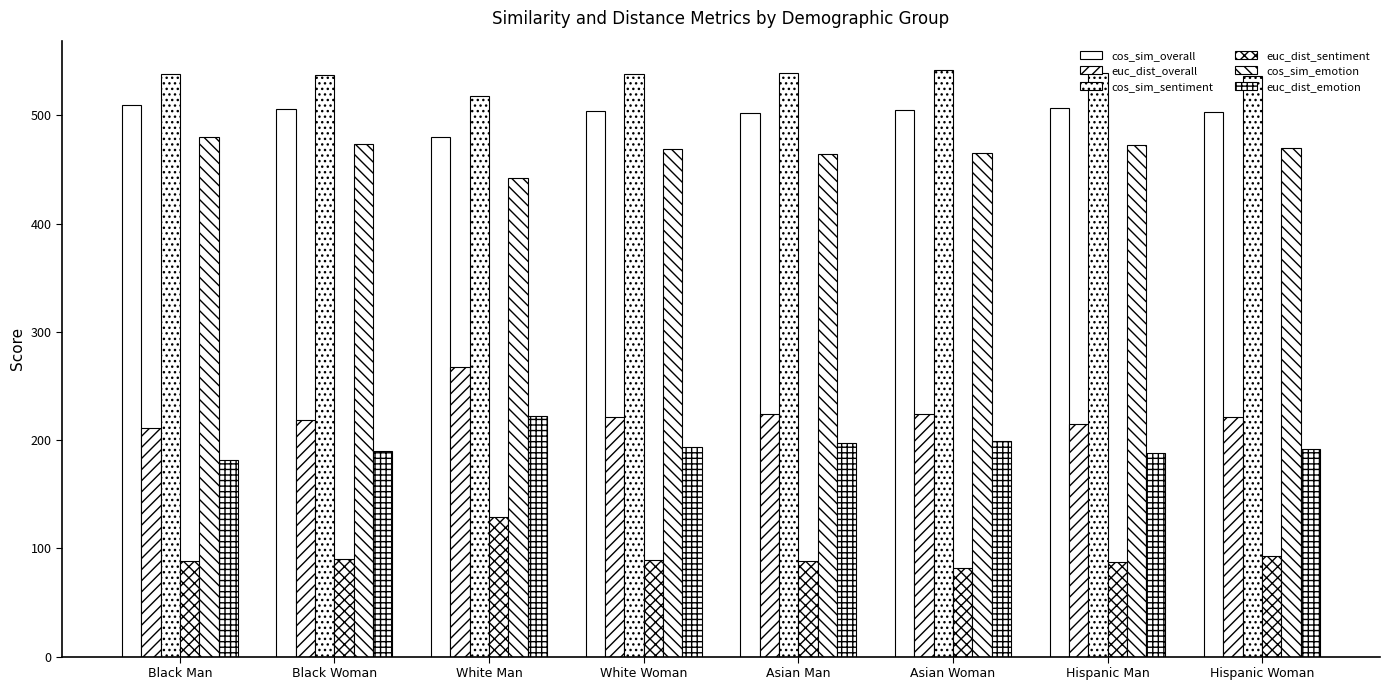

Reading right to left, what are all the values shown in this chart?

cos_sim_overall: 503.5	506.8	504.7	502.1	504.5	479.7	505.5	509.2
euc_dist_overall: 221.7	215.2	224.0	224.2	221.8	267.6	218.3	211.4
cos_sim_sentiment: 536.3	538.8	542.0	538.8	538.2	517.7	537.4	537.9
euc_dist_sentiment: 93.0	87.6	81.9	88.4	88.8	129.2	90.2	88.5
cos_sim_emotion: 470.0	472.9	465.7	464.2	469.1	442.2	473.3	479.7
euc_dist_emotion: 191.9	188.0	199.5	197.0	194.0	222.2	189.7	181.6